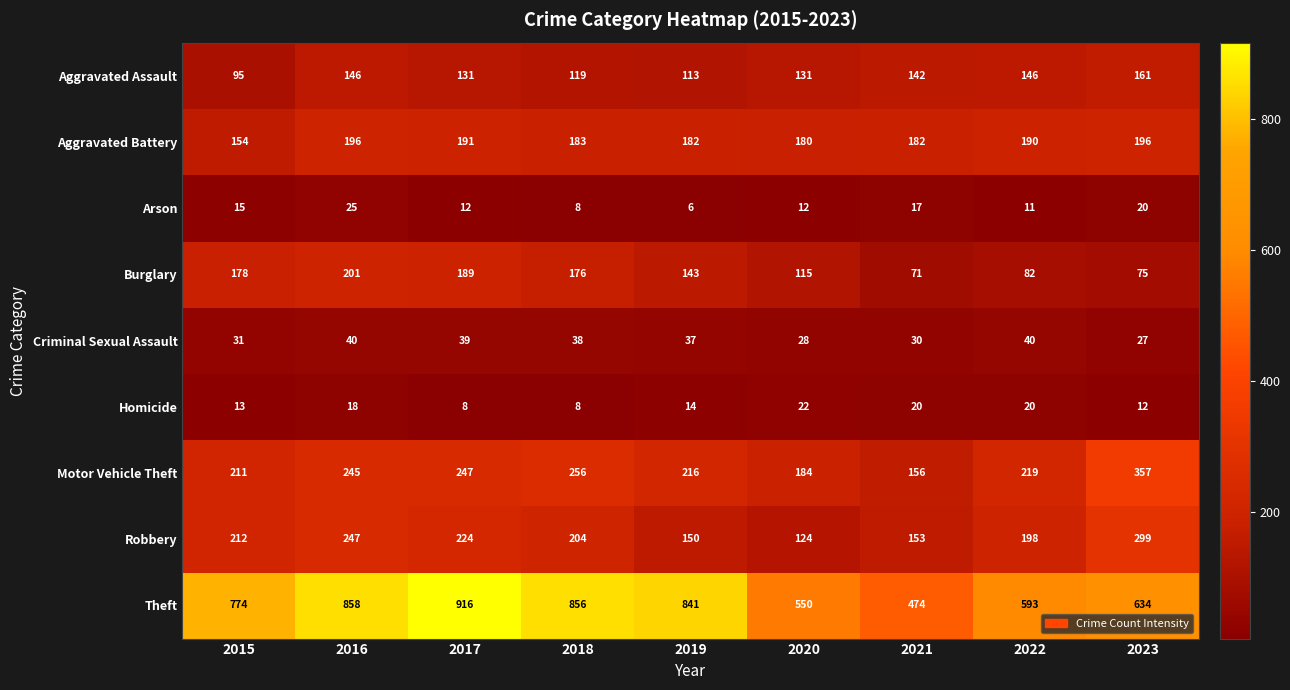

What is the difference between the highest and lowest values at 2016?

840